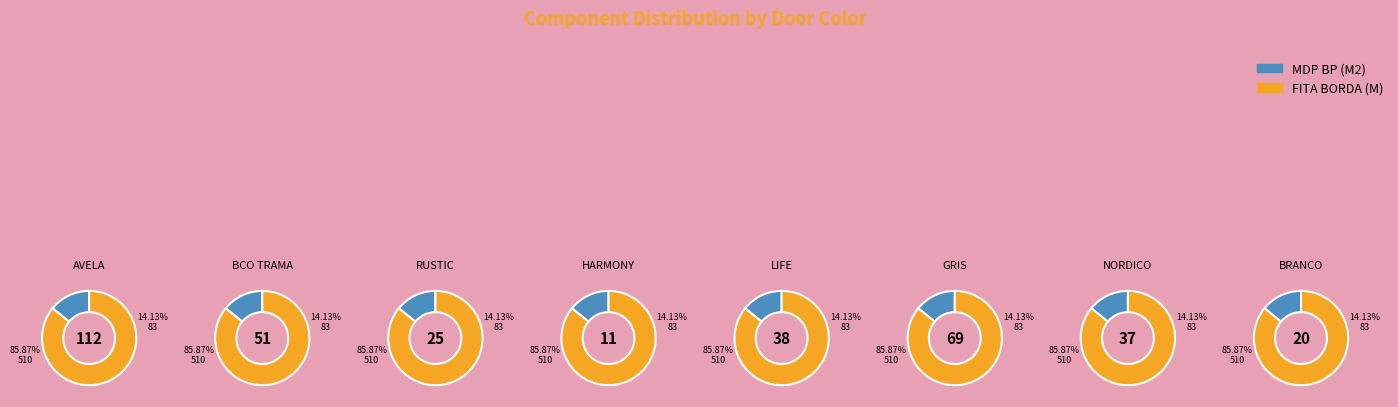

Is it true that GRIS is 7% of the pie?

False